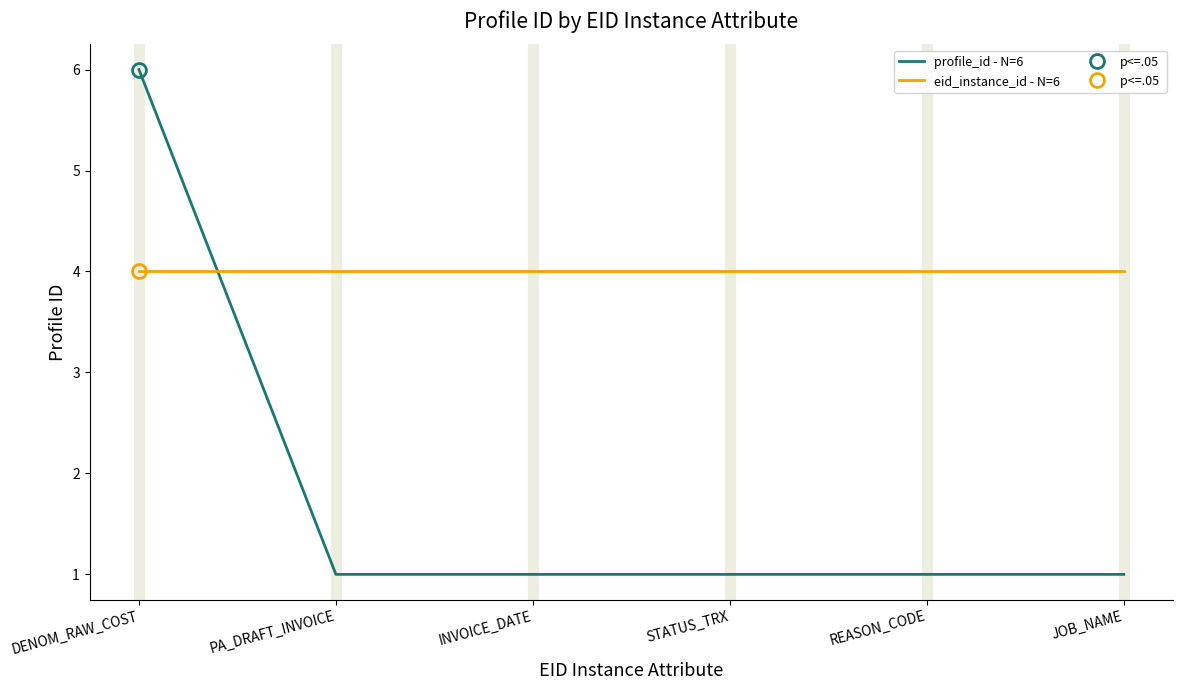

True or false: profile_id - N=6 and eid_instance_id - N=6 cross at least once.

True